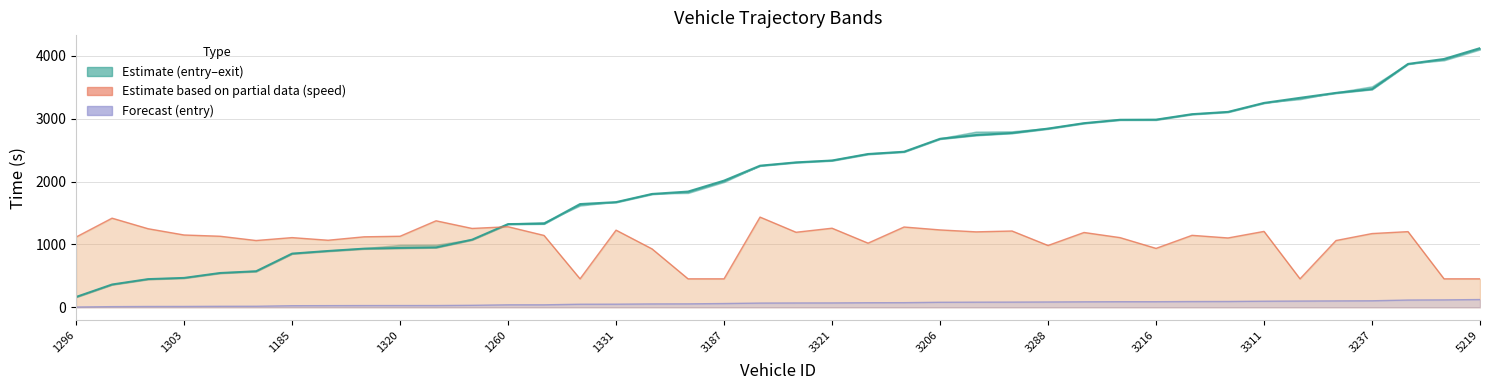

At how many categories does at least one series exceed 3371?

5